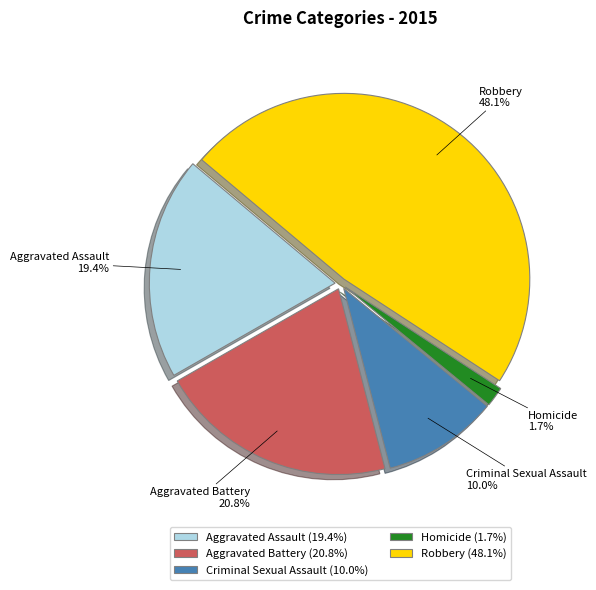

How many segments does this pie chart have?

5